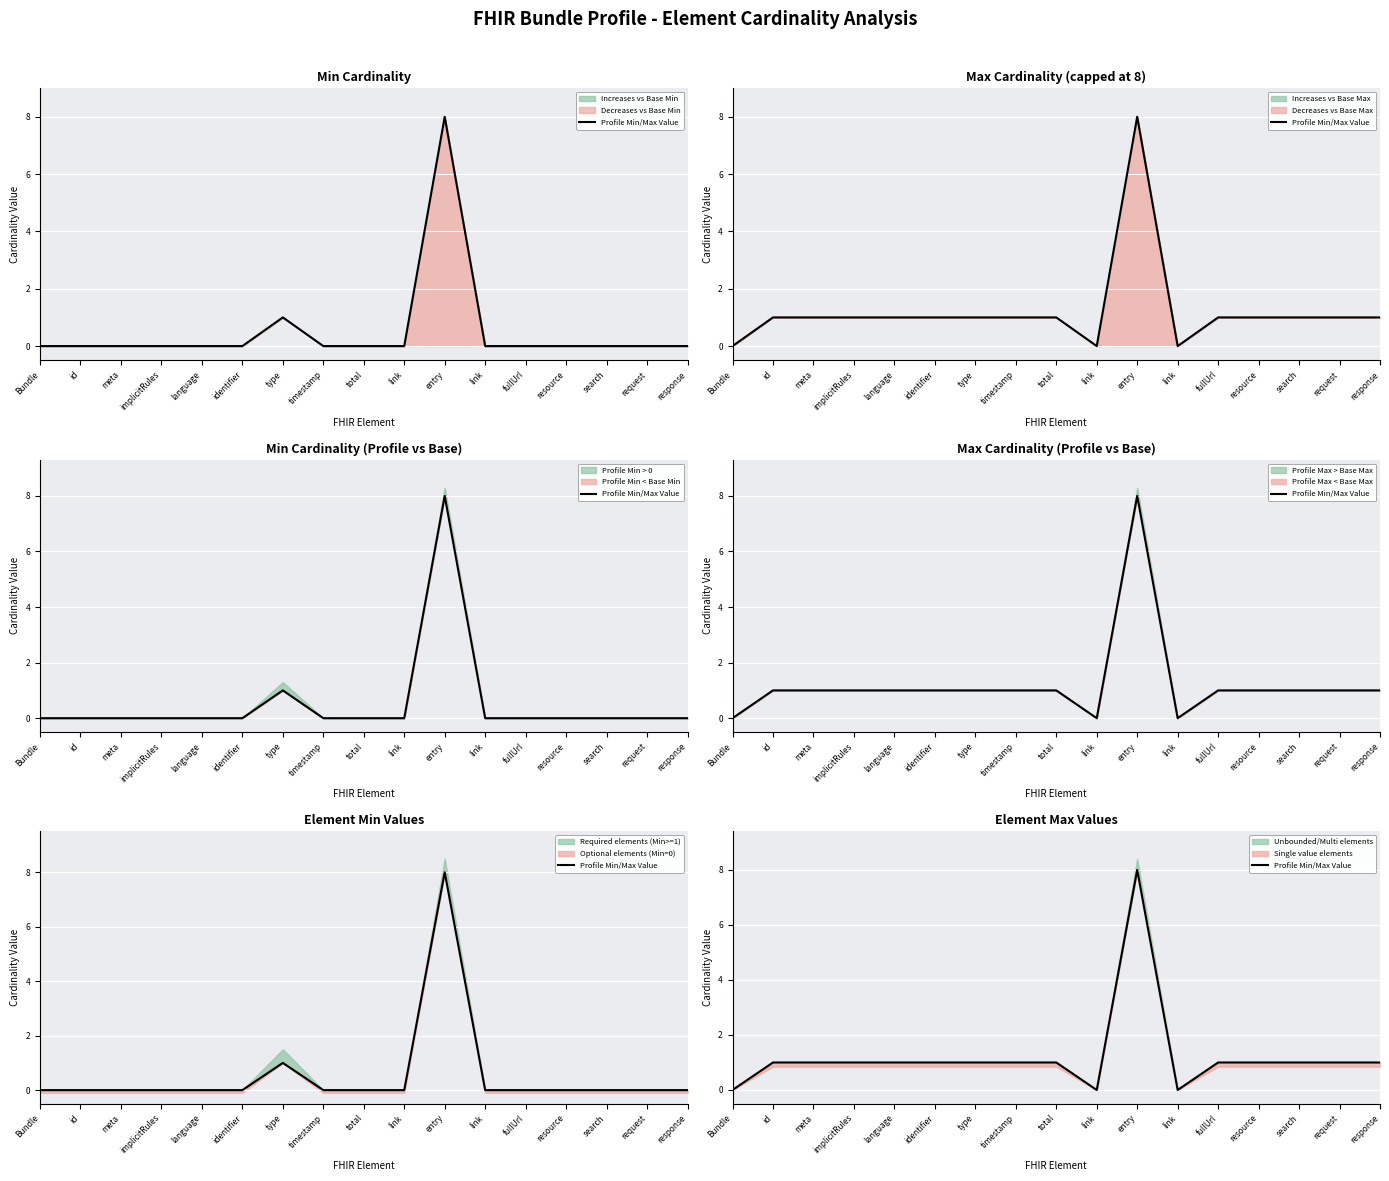

What is the label of the 10th point from the left?

link